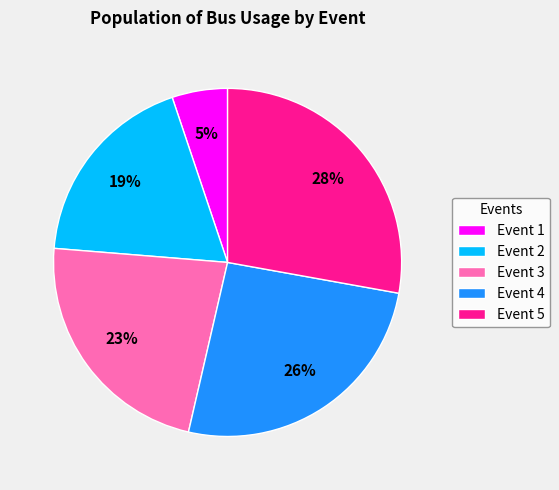

Do Event 2 and Event 1 together represent more than half of the pie?

No